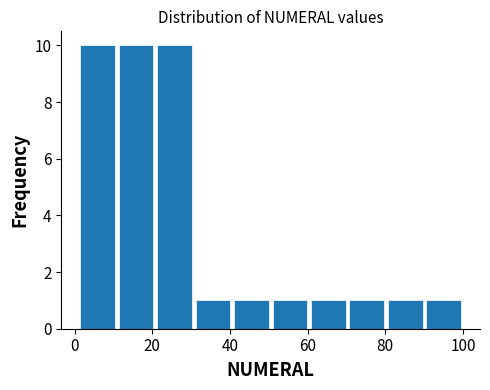

Reading left to right, list every bar in this chart as the range it spans on the x-axis followed by its height. Neither the bar edges nor the heights are printed on the chart, so give them approximately, as read against the axes.

2 to 10: 10
10 to 20: 10
20 to 30: 10
30 to 40: 1
40 to 50: 1
50 to 60: 1
60 to 70: 1
70 to 80: 1
80 to 90: 1
90 to 100: 1